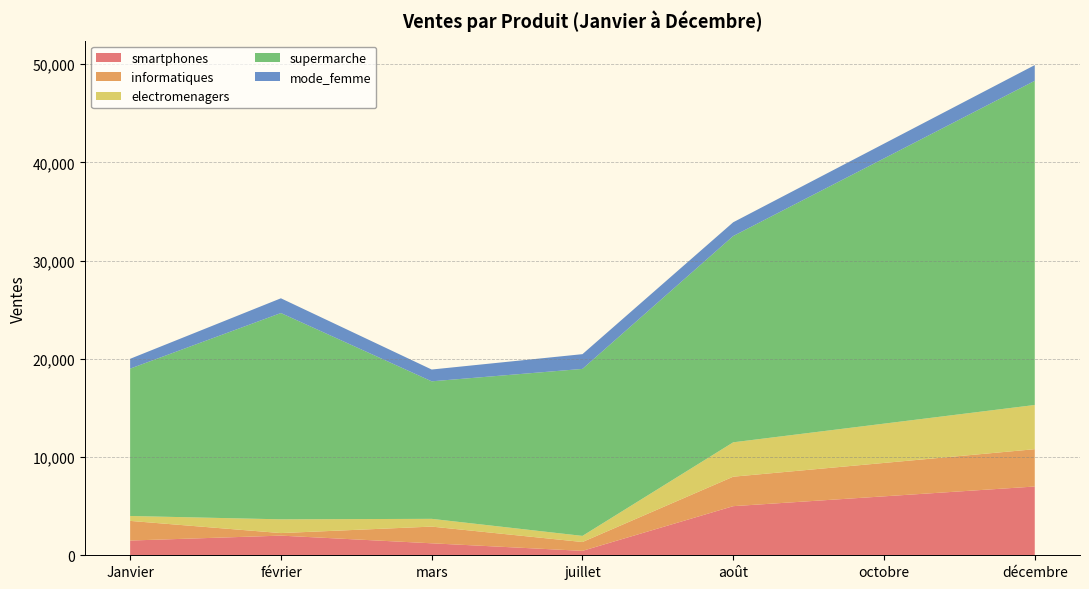

Reading left to right, what are all the values shown in this chart?

smartphones: 1500	2000	1220	450	5000	6000	7000
informatiques: 2000	260	1700	900	3000	3400	3800
electromenagers: 500	1400	789	623	3500	4000	4500
supermarche: 15000	21000	14000	17000	21000	27000	33000
mode_femme: 1000	1500	1200	1500	1400	1500	1600